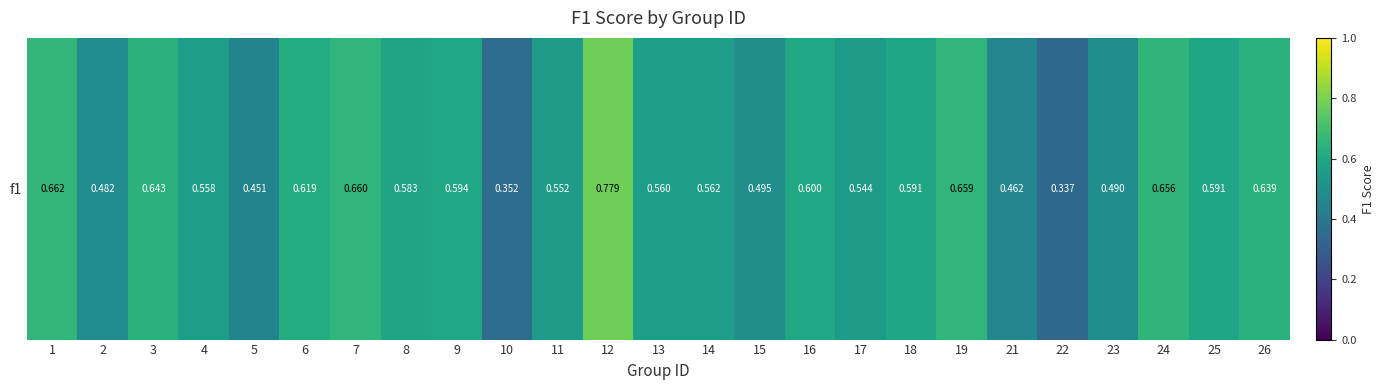

True or false: the data shows 0.2 at 22.

False